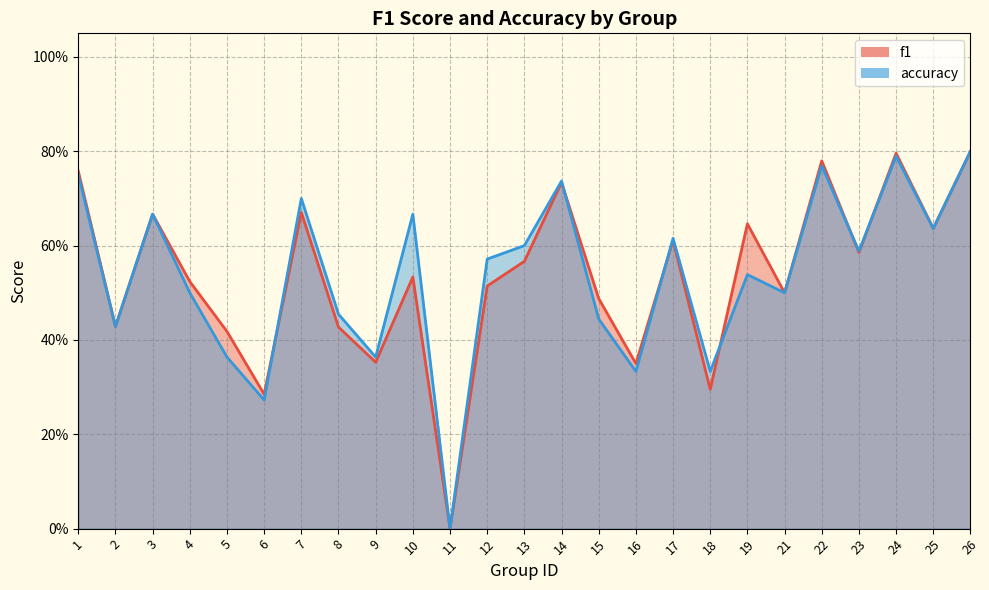

Where is f1 nearest to the value 0?

11